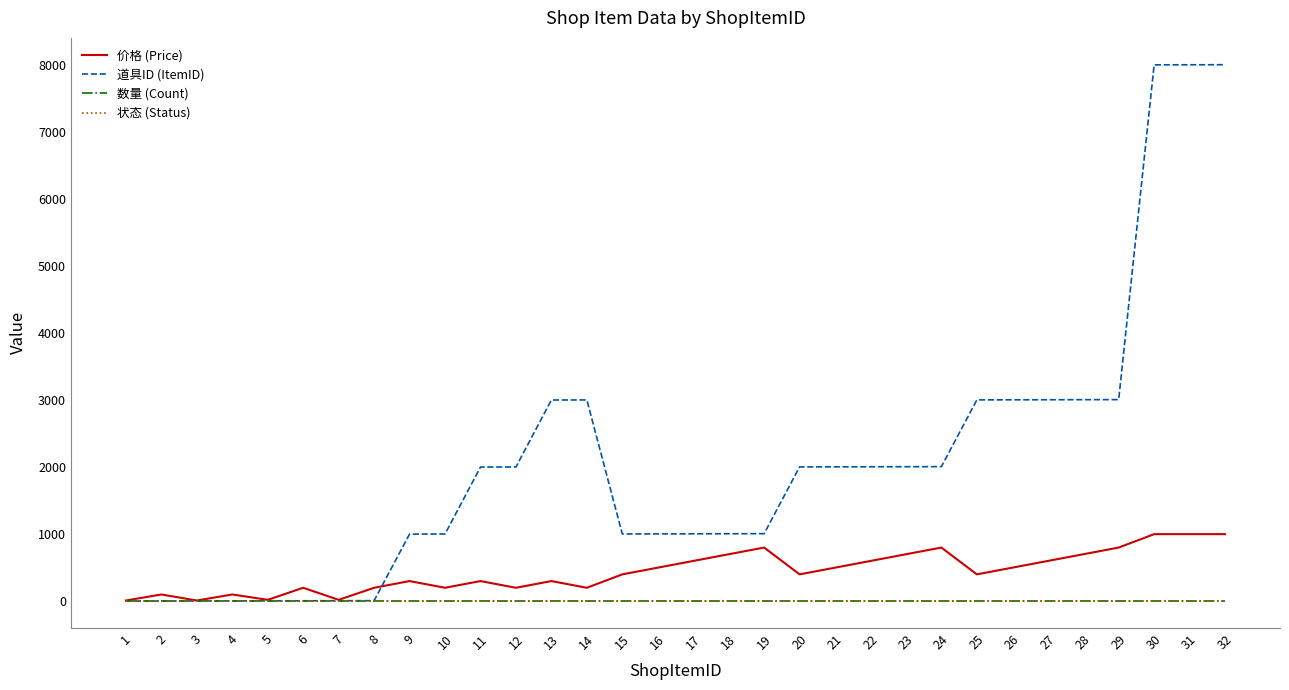

What value does the 数量 (Count) series have at 3?

1